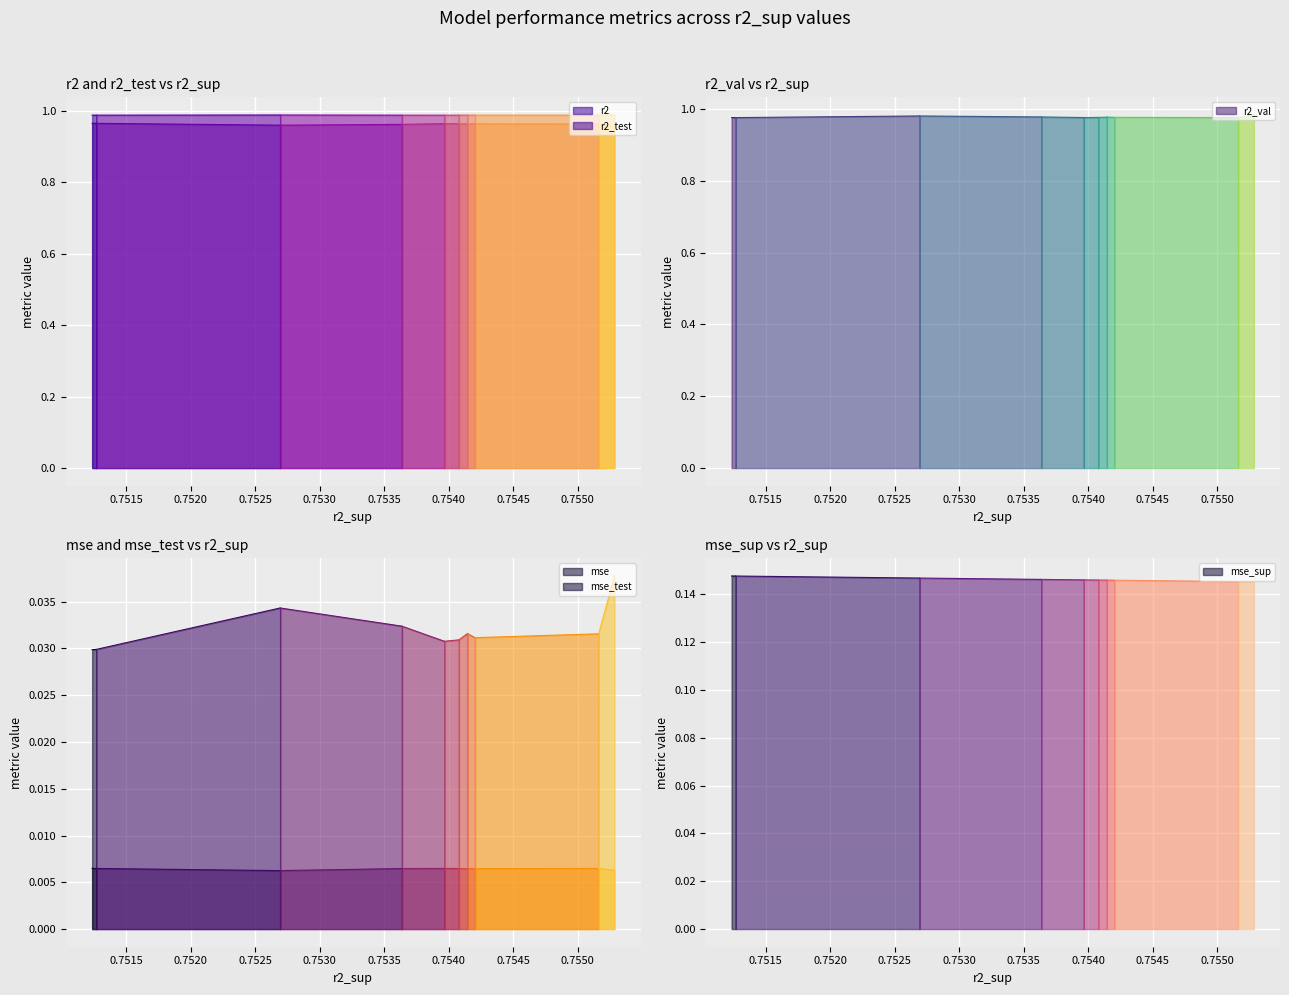

Which series has the largest total across all categories?

r2